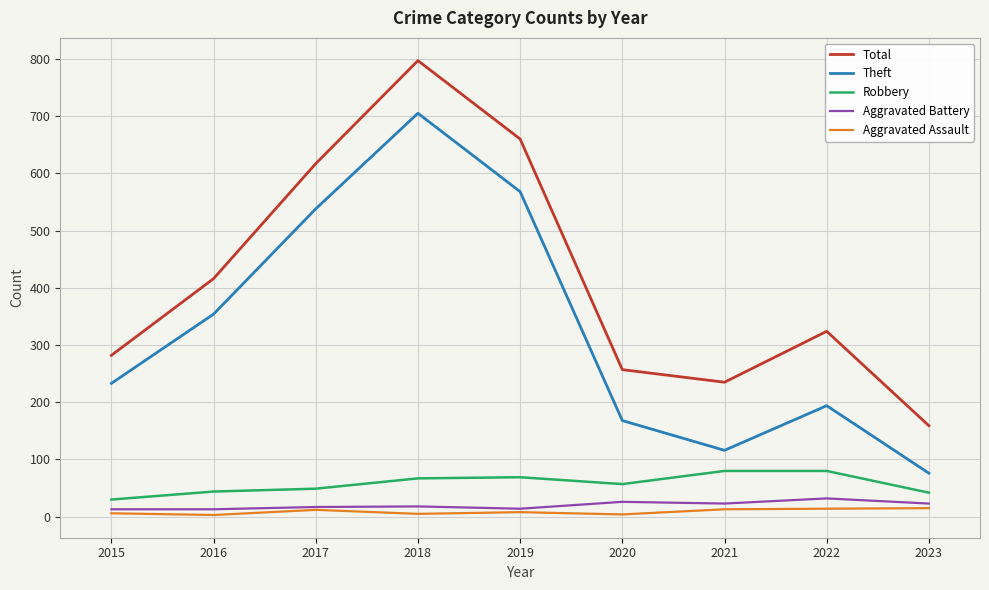

List the labels in order of Theft value, smallest first.

2023, 2021, 2020, 2022, 2015, 2016, 2017, 2019, 2018